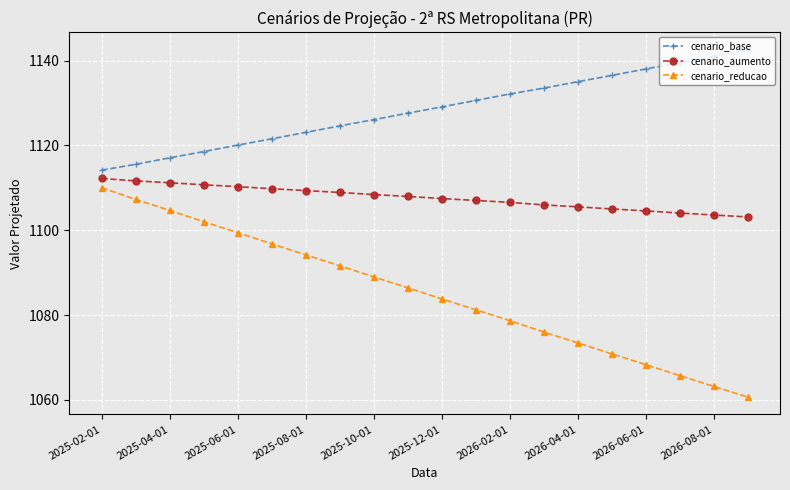

How many data points does each series have?

20